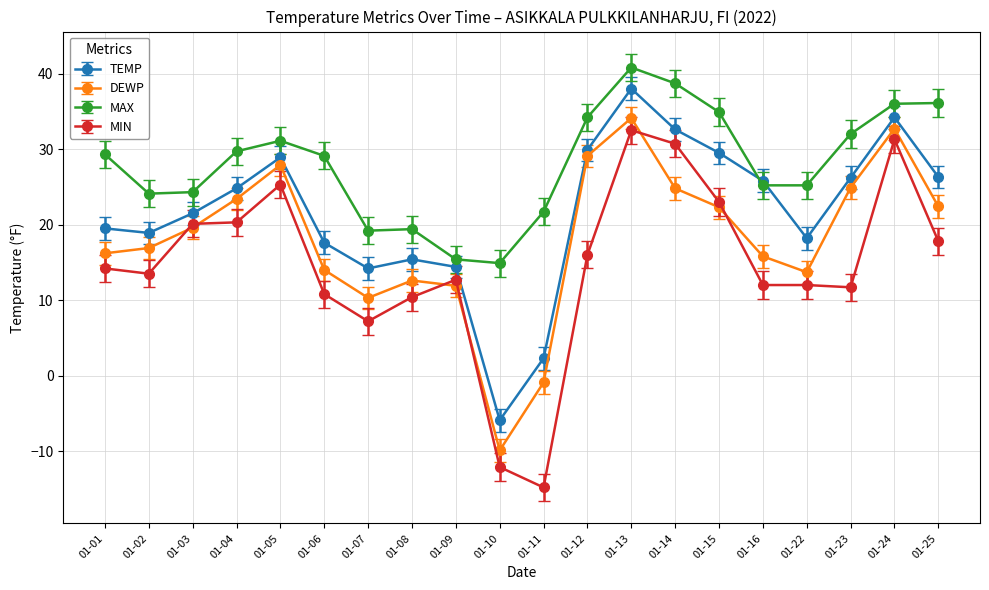

True or false: MIN and TEMP intersect in this chart.

False